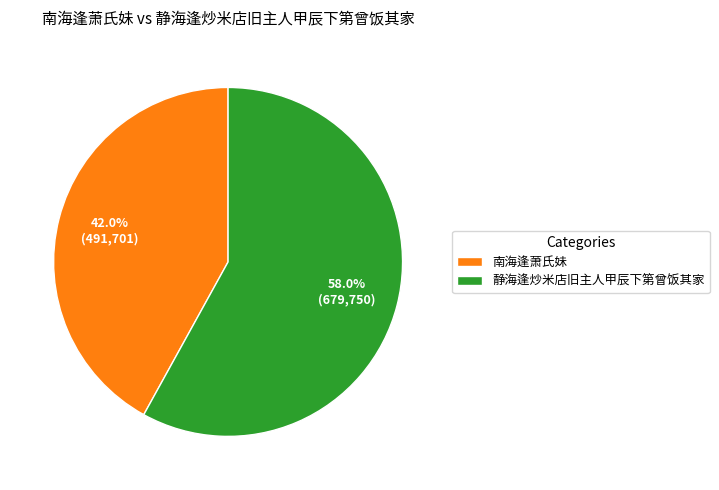

What percentage is NOT represented by 南海逢萧氏妹?

58.0%